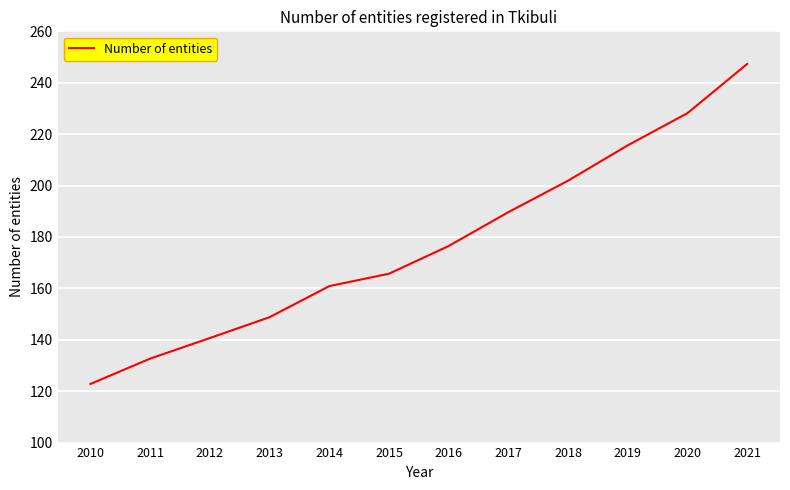

What is the greatest value displayed?

247.3